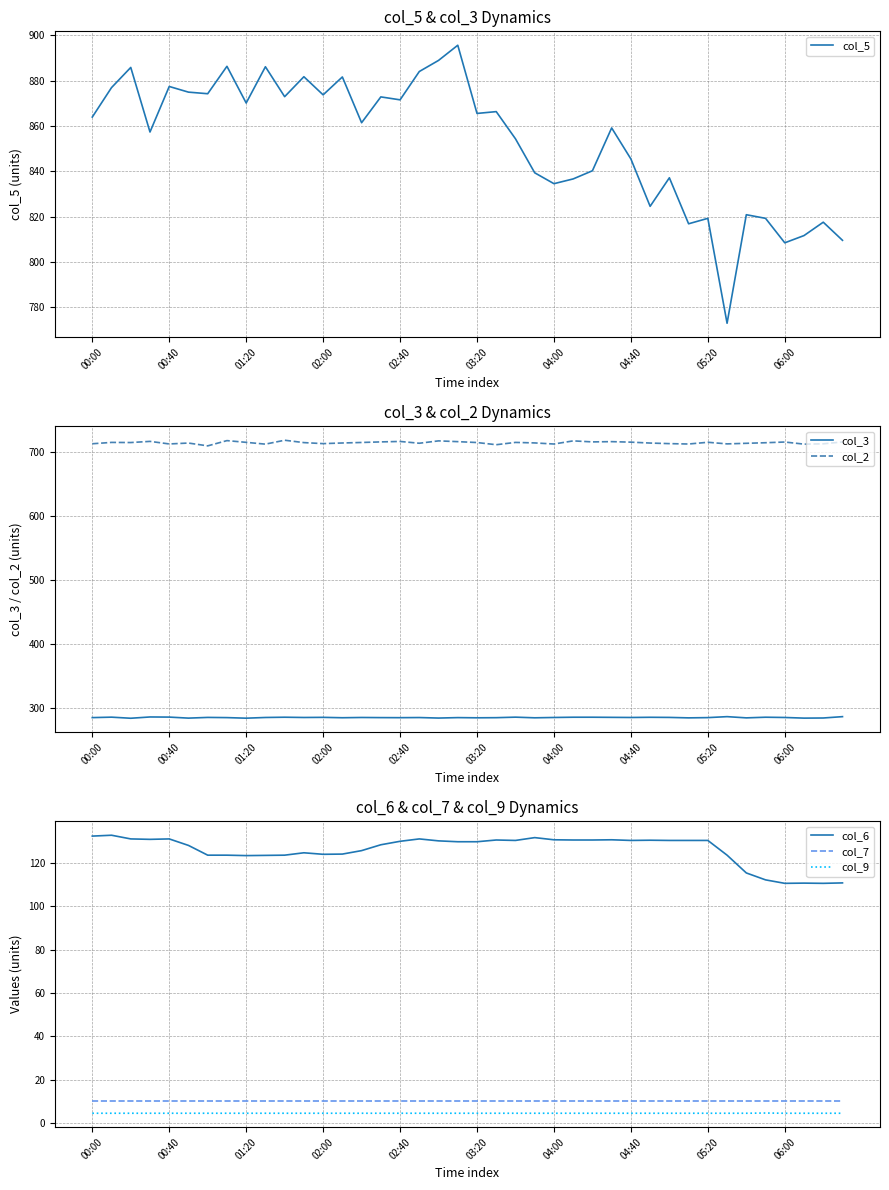

What is the difference between the second highest and second lowest values in the col_6 series?

21.8